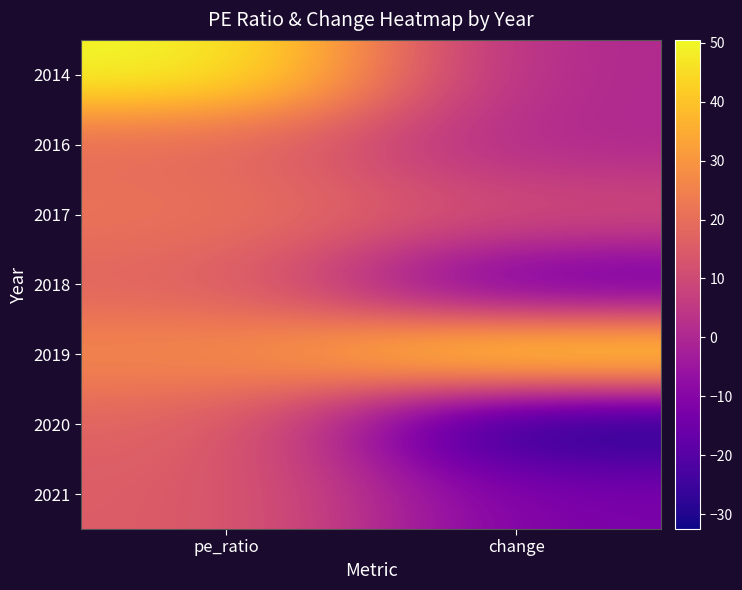

Reading right to left, extract all data points from this chart.

2014: change=0.0	pe_ratio=50.5
2016: change=0.0	pe_ratio=19.4
2017: change=10.7	pe_ratio=21.5
2018: change=-17.3	pe_ratio=17.8
2019: change=48.7	pe_ratio=26.4
2020: change=-32.5	pe_ratio=17.8
2021: change=-12.5	pe_ratio=15.6